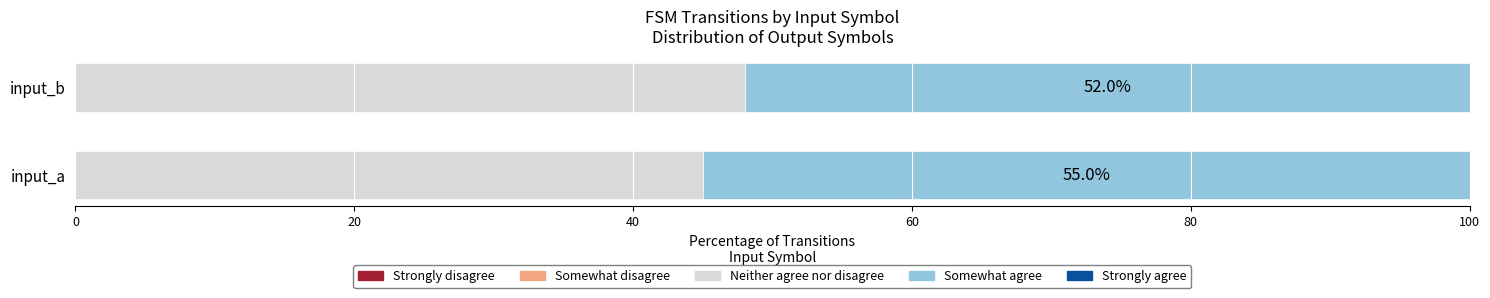

What is the maximum value for Neither agree nor disagree?

48